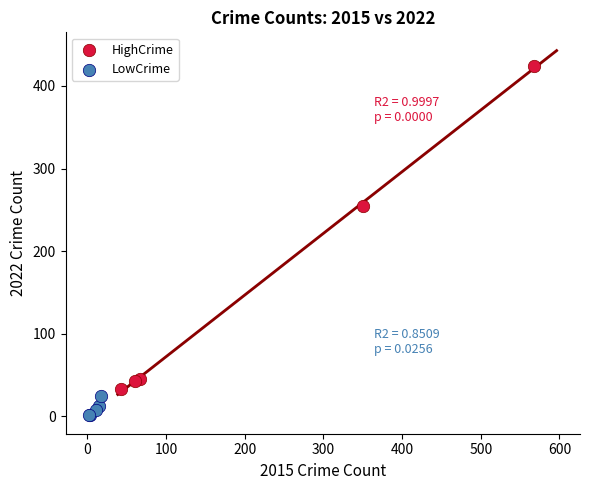

Which series contains the highest Y value?

HighCrime